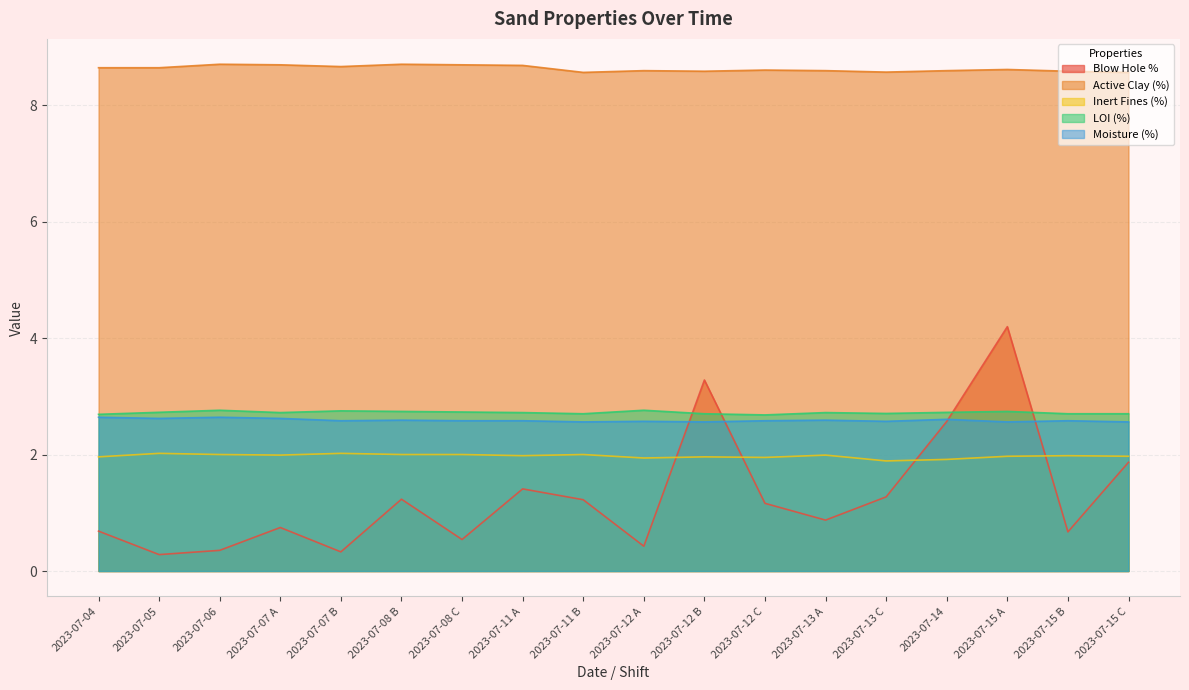

True or false: Active Clay (%) and Moisture (%) intersect in this chart.

False